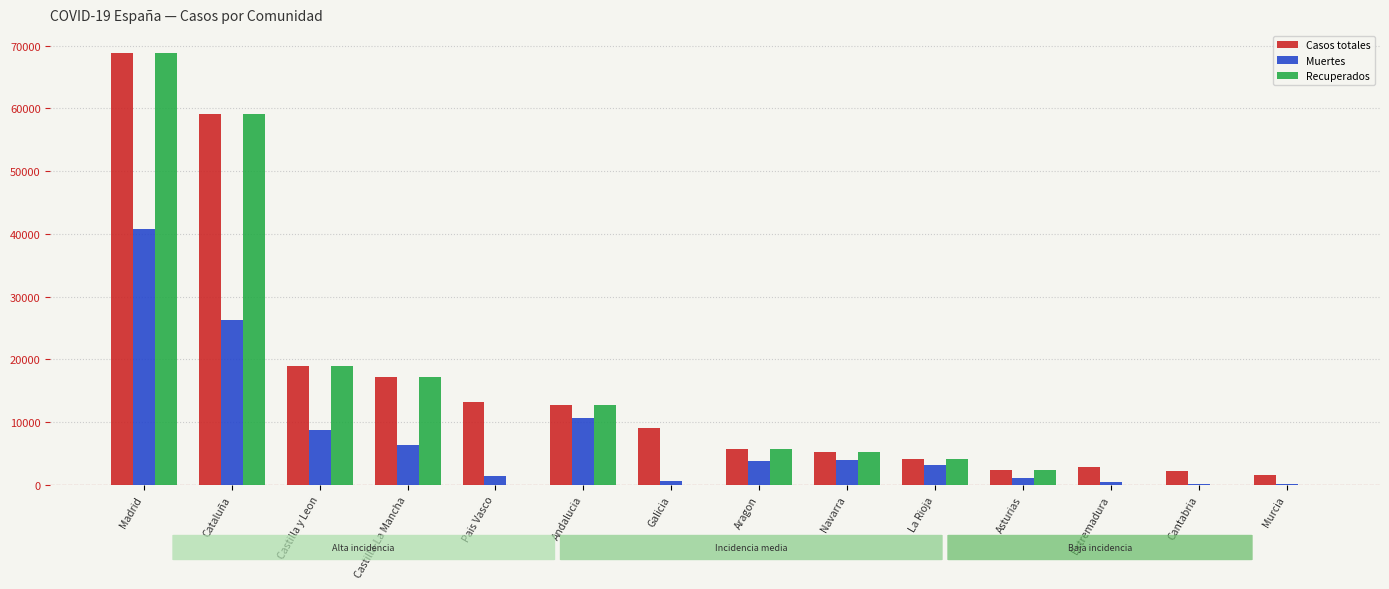

What is the sum of the Casos totales values at Madrid and Navarra?

74111